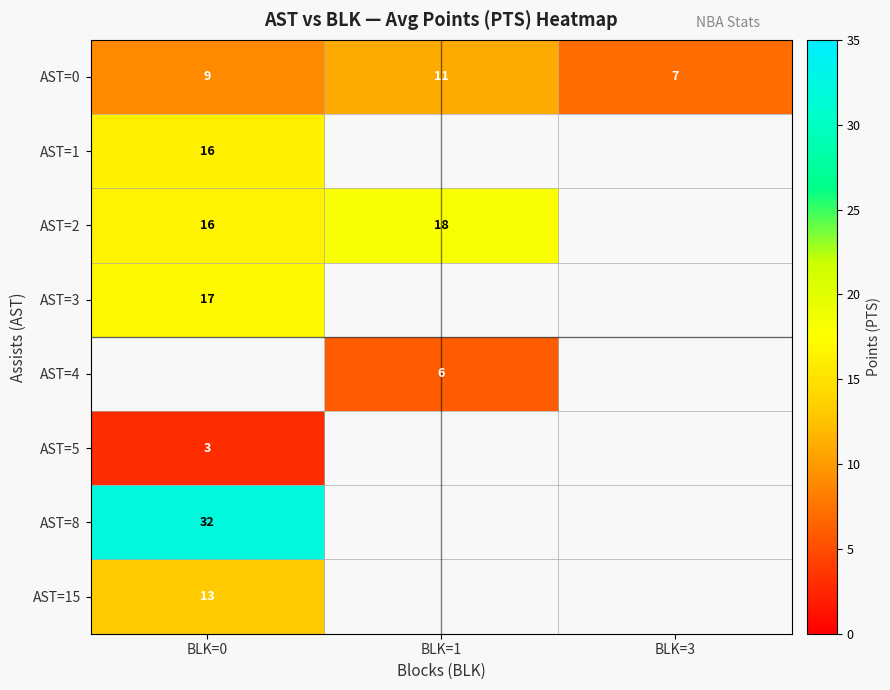

Which series has the largest range (max minus min)?

row_0